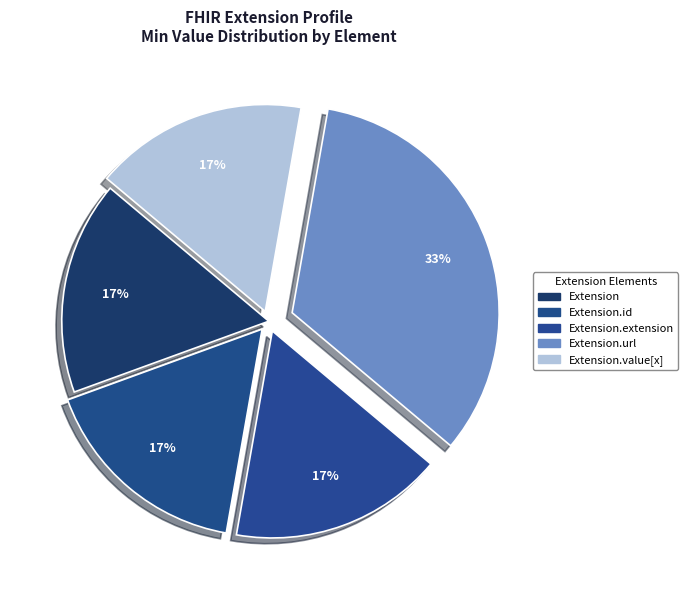

How many segments does this pie chart have?

5